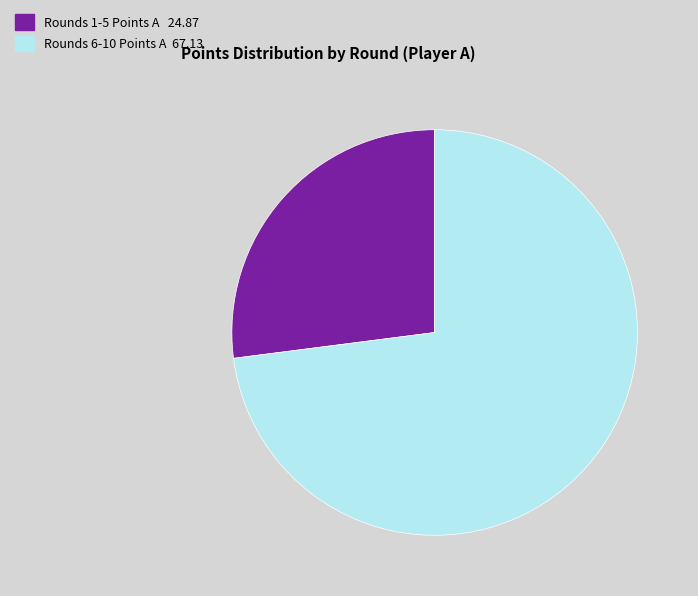

Approximately how many times larger is the value at Rounds 6-10 Points A 67.13 compared to Rounds 1-5 Points A 24.87?

2.7